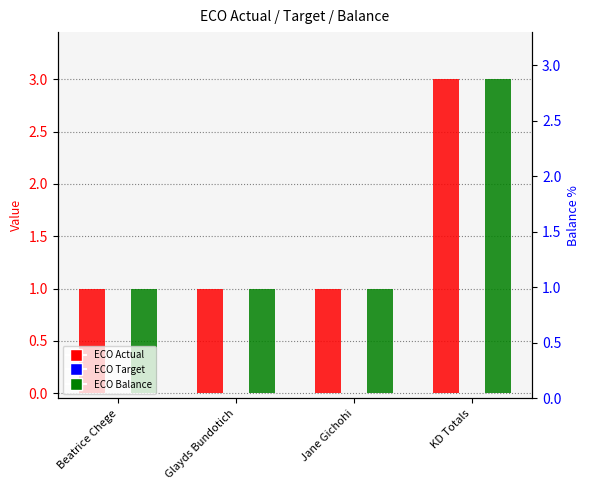

What is the label of the 3rd bar from the right?

Glayds Bundotich